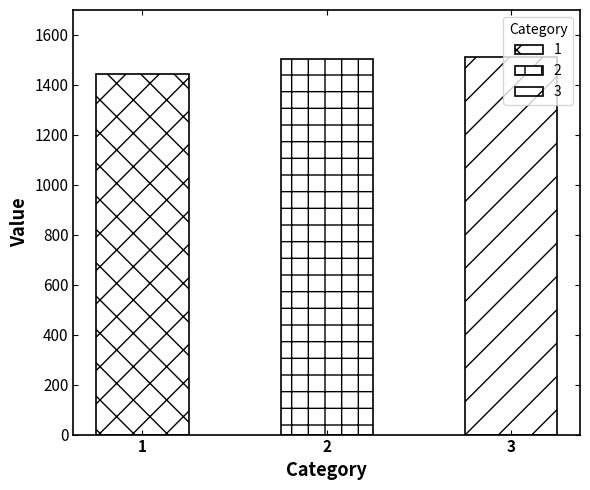

Count the number of values greater than 1502.

2